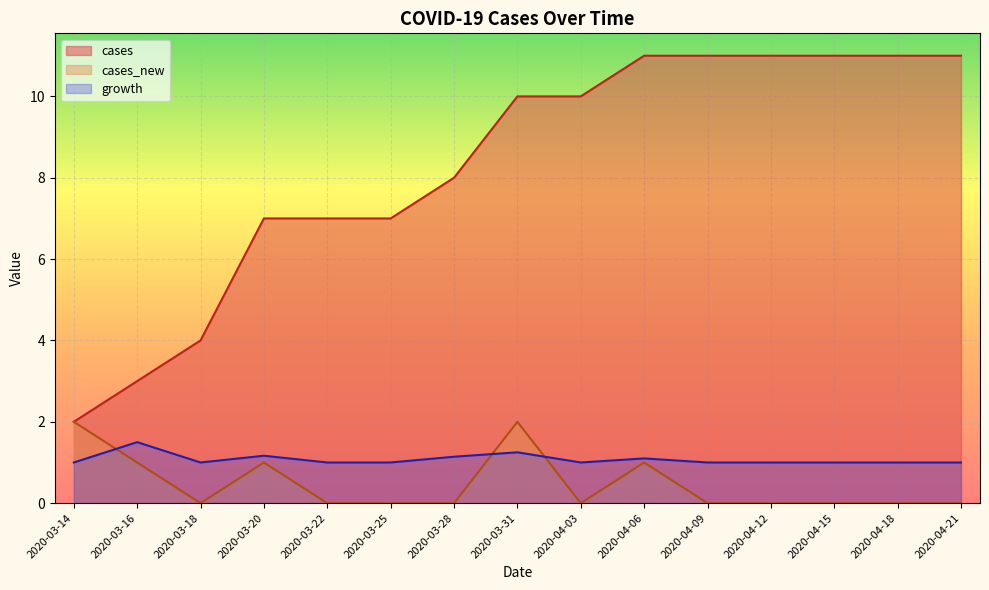

Which has a higher value, 2020-04-03 or 2020-04-21?

2020-04-21